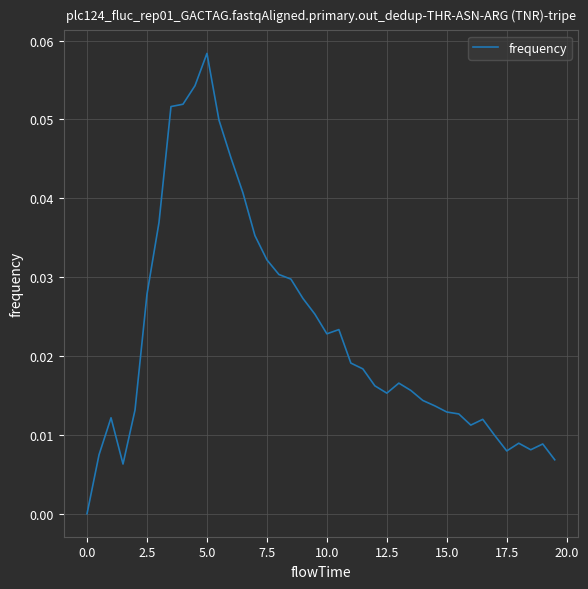

Reading left to right, transcribe all the data shown in this chart.

0.0	0.0	0.0	0.0	0.0	0.0	0.0	0.1	0.1	0.1	0.1	0.0	0.0	0.0	0.0	0.0	0.0	0.0	0.0	0.0	0.0	0.0	0.0	0.0	0.0	0.0	0.0	0.0	0.0	0.0	0.0	0.0	0.0	0.0	0.0	0.0	0.0	0.0	0.0	0.0